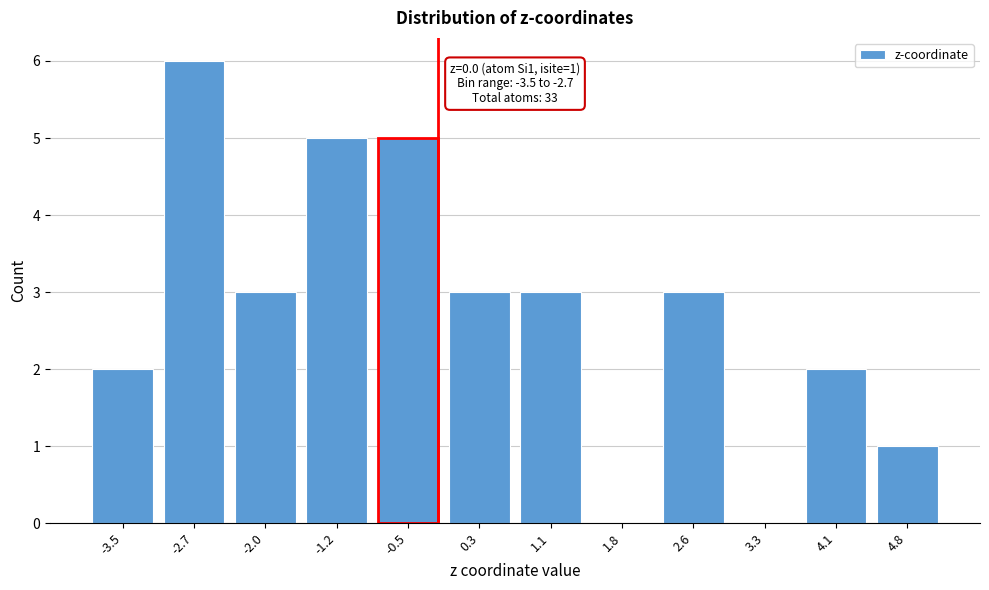

Reading right to left, extract all data points from this chart.

4.8=1	4.1=2	3.3=0	2.6=3	1.8=0	1.1=3	0.3=3	-0.5=5	-1.2=5	-2.0=3	-2.7=6	-3.5=2